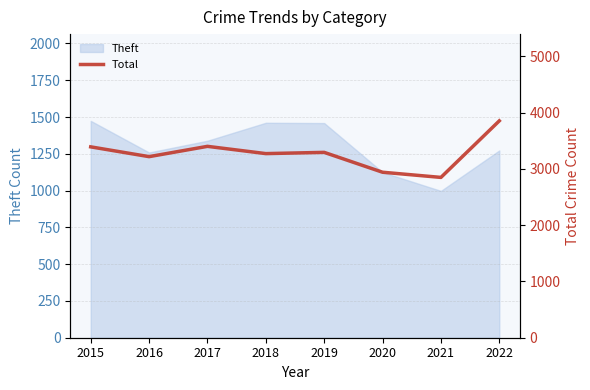

True or false: Theft has a value of 1474 at 2015.

True